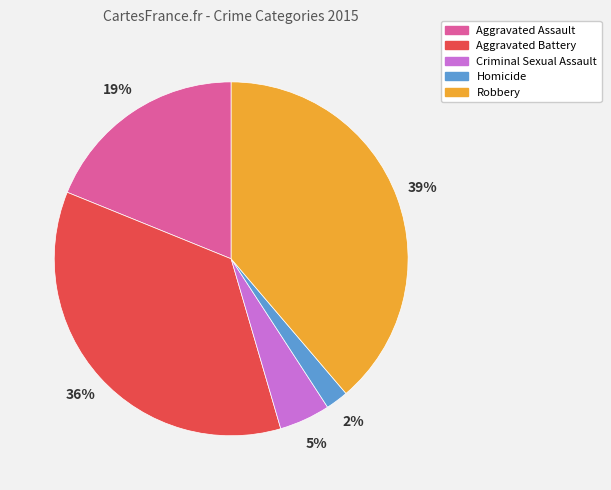

To the nearest percent, what is the difference between the largest and smallest slice percentages?

37%